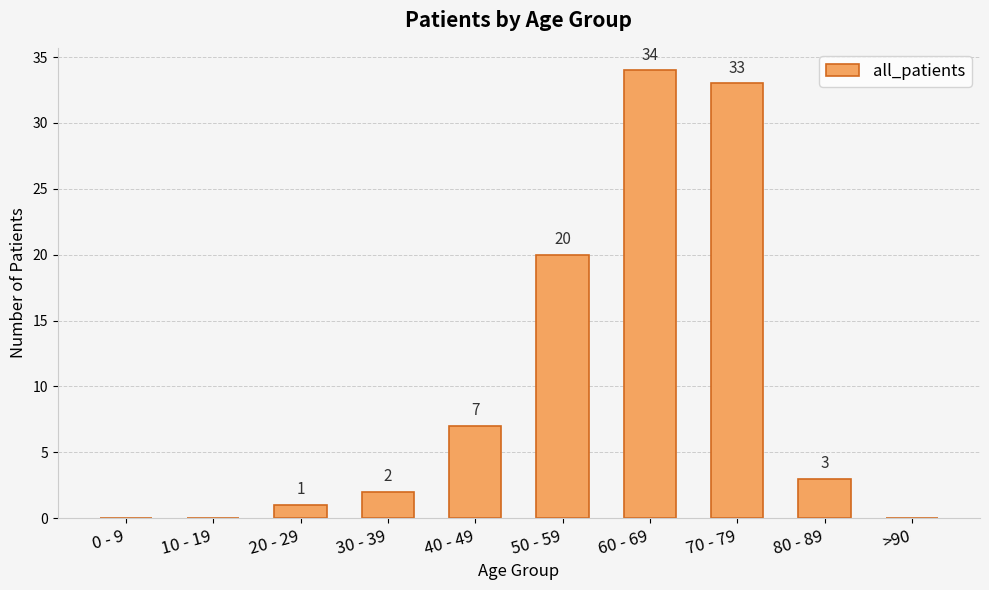

What is the sum of all values?

100